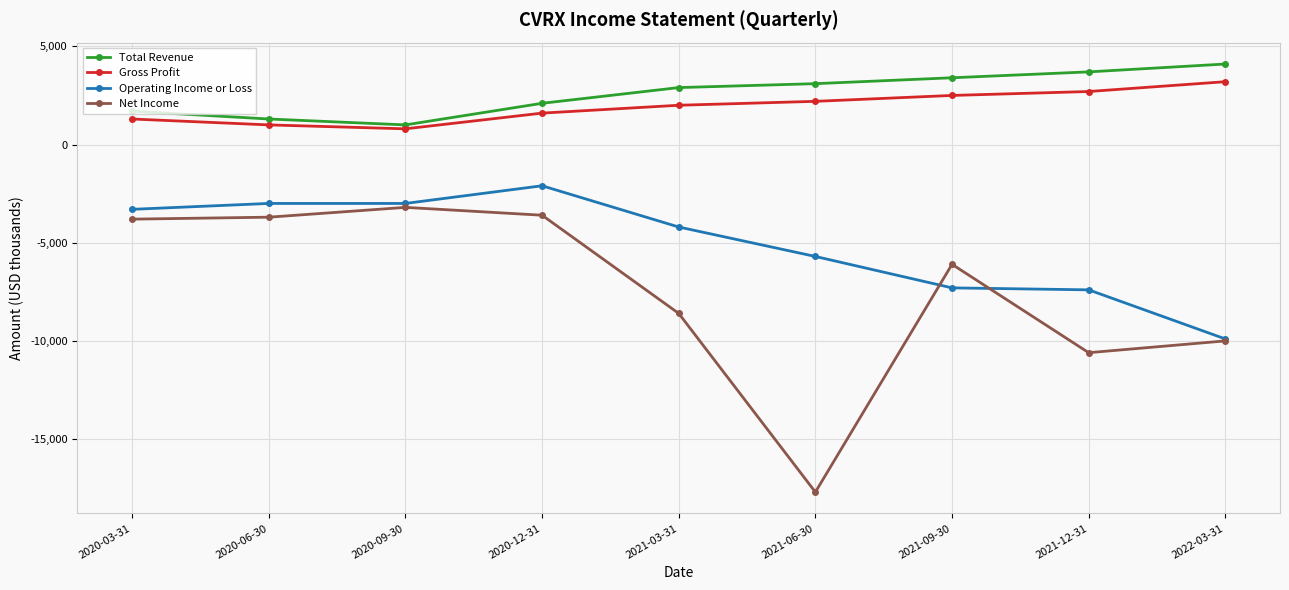

How many values in the Operating Income or Loss series exceed -4200?

4